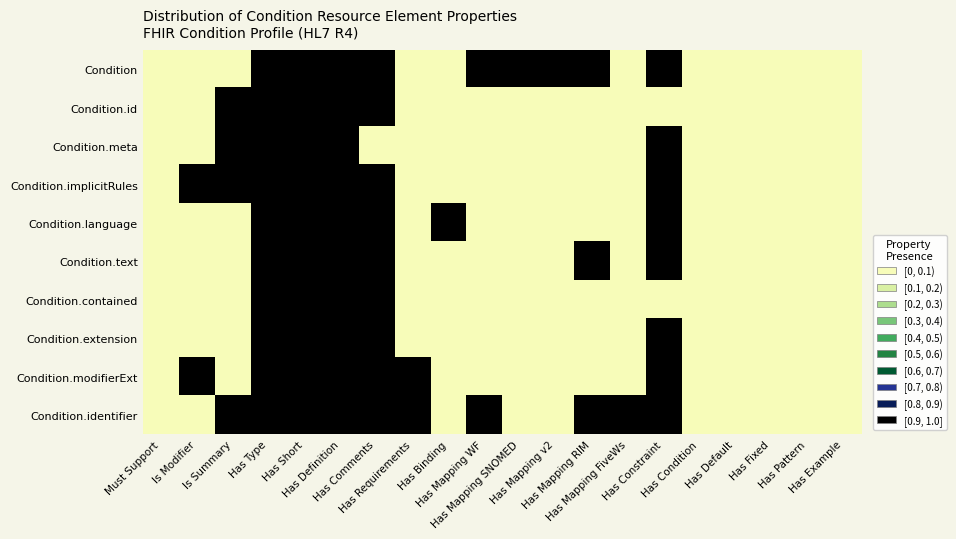

Which has a higher value, Has Binding or Has Comments?

Has Comments